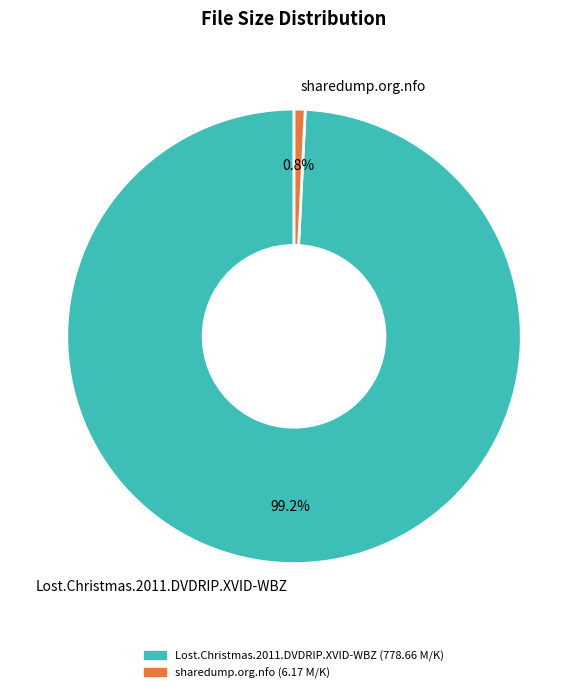

Approximately how many times larger is the value at Lost.Christmas.2011.DVDRIP.XVID-WBZ compared to sharedump.org.nfo?

126.2